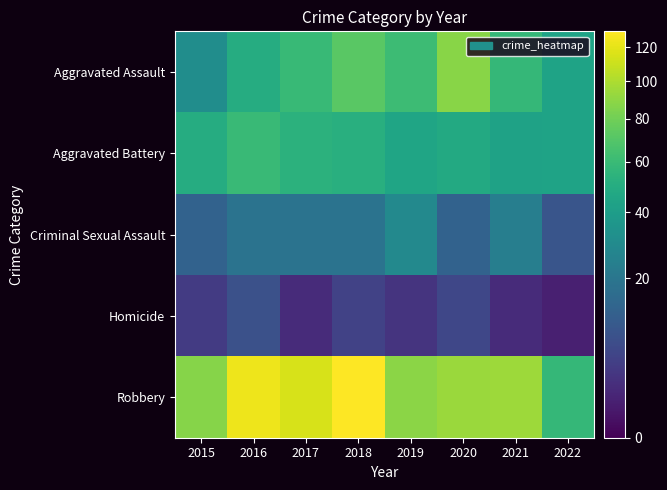

Reading left to right, extract all data points from this chart.

Aggravated Assault: 2015=31	2016=50	2017=59	2018=72	2019=61	2020=88	2021=58	2022=44
Aggravated Battery: 2015=50	2016=60	2017=54	2018=52	2019=45	2020=48	2021=43	2022=44
Criminal Sexual Assault: 2015=13	2016=19	2017=19	2018=19	2019=29	2020=13	2021=24	2022=9
Homicide: 2015=4	2016=8	2017=2	2018=5	2019=3	2020=6	2021=2	2022=1
Robbery: 2015=87	2016=123	2017=115	2018=130	2019=89	2020=94	2021=95	2022=58